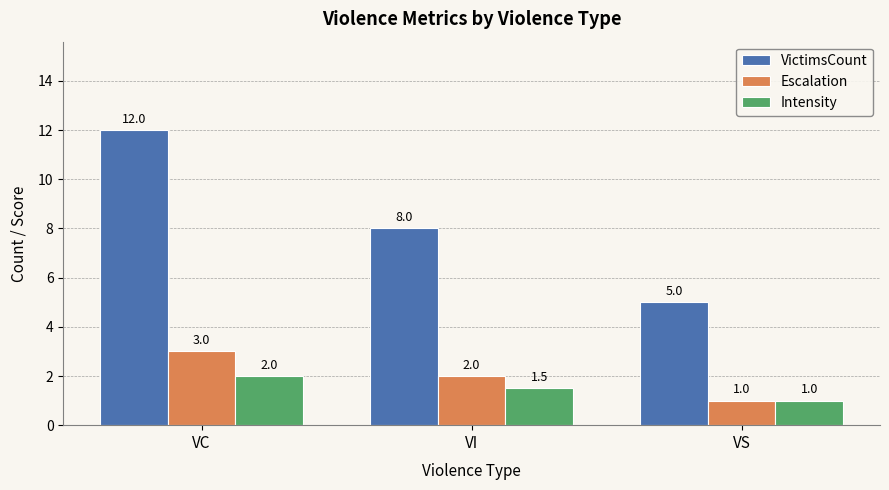

Reading right to left, what are all the values shown in this chart?

VictimsCount: VS=5.0	VI=8.0	VC=12.0
Escalation: VS=1.0	VI=2.0	VC=3.0
Intensity: VS=1.0	VI=1.5	VC=2.0